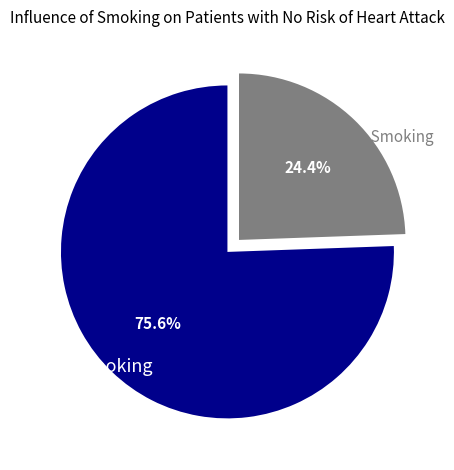

Rank the categories by value from highest to lowest.

Smoking, No Smoking